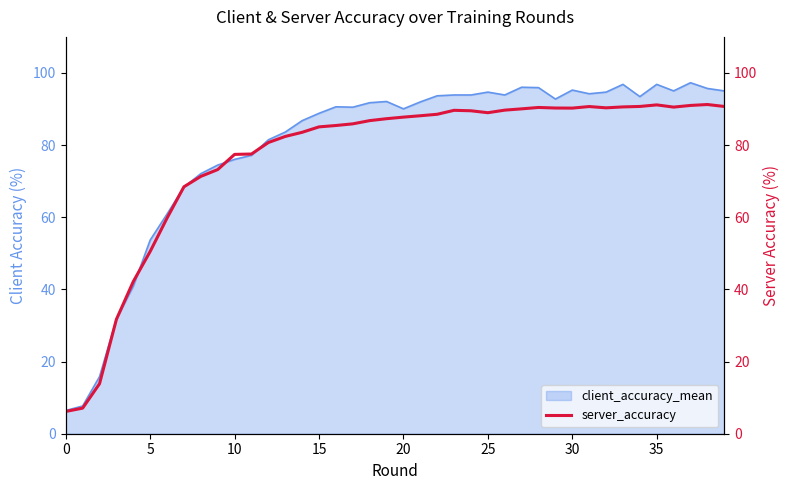

Does the chart have visible grid lines?

No